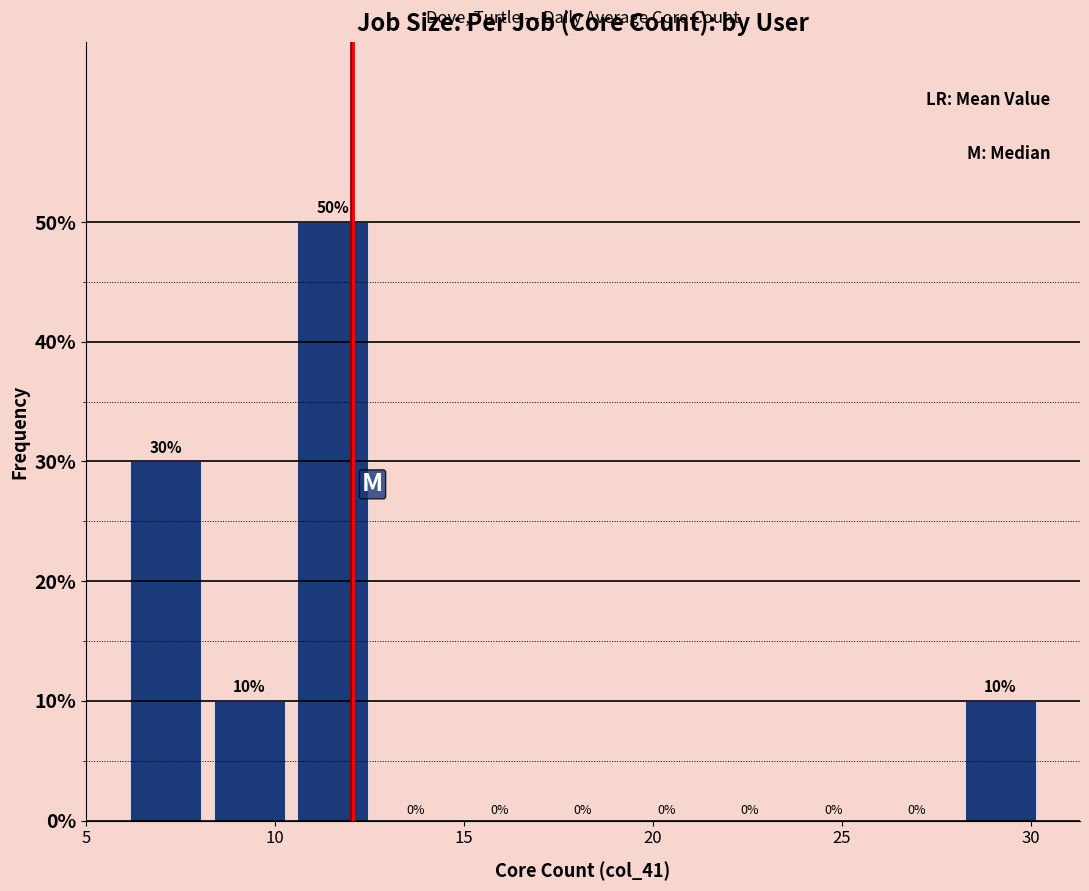

Reading left to right, list every bar in this chart as the range it spans on the x-axis followed by its height. The bar edges are not printed on the chart, so give them approximately, as read against the axis.

6.0 to 8.0: 30
8.0 to 10.5: 10
10.5 to 12.5: 50
12.5 to 15.0: 0
15.0 to 17.0: 0
17.0 to 19.5: 0
19.5 to 21.5: 0
21.5 to 23.5: 0
23.5 to 26.0: 0
26.0 to 28.0: 0
28.0 to 30.5: 10